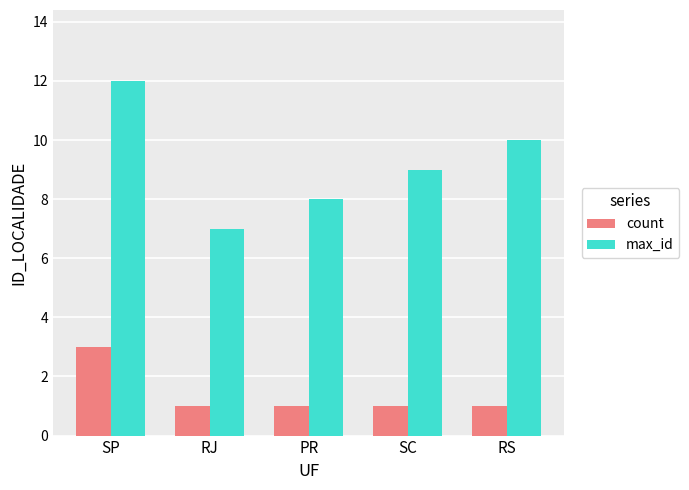

What is the average value of the max_id series?

9